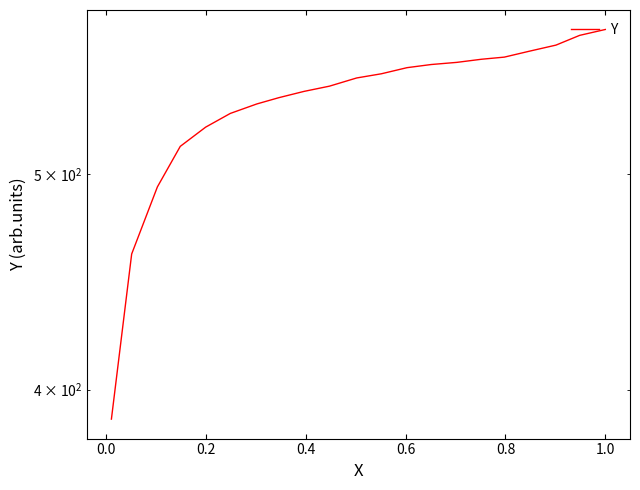

How many data points does each series have?

21